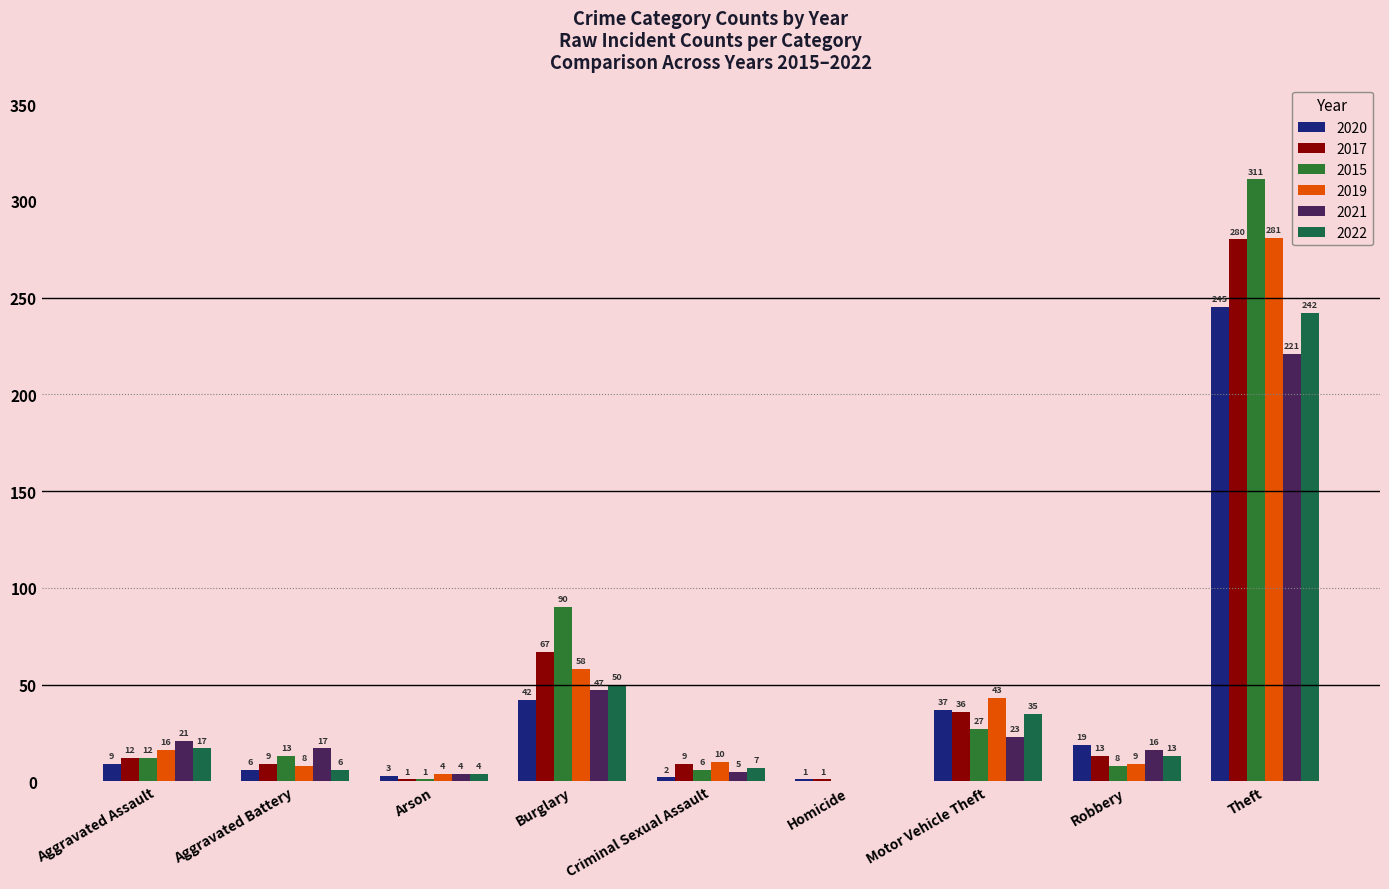

What is the sum of all 2019 values?

429